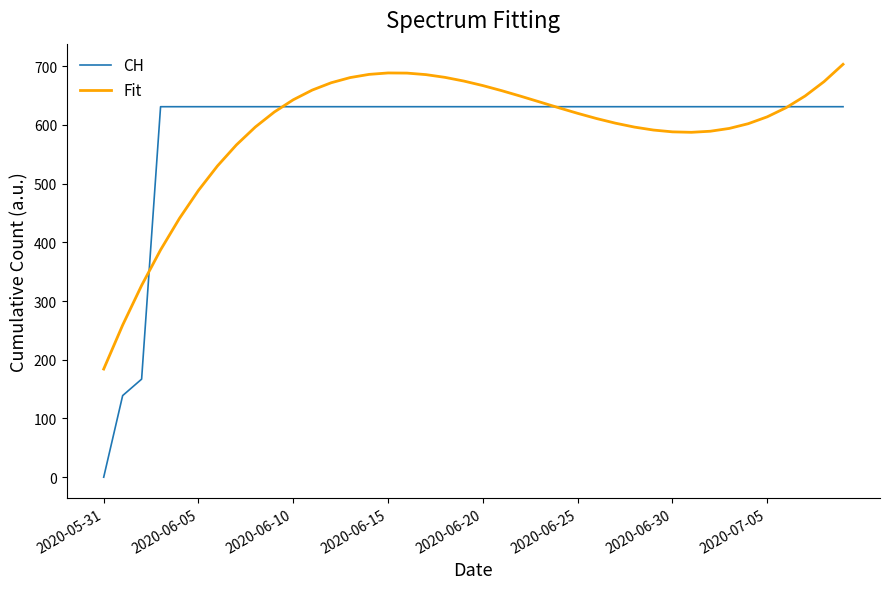

Rank the series by their maximum value, from lowest to highest.

CH, Fit